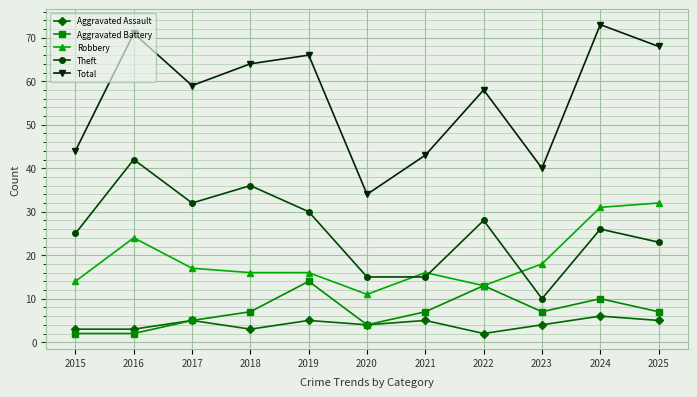

What is the value of the Robbery point at the 7th from the left?

16